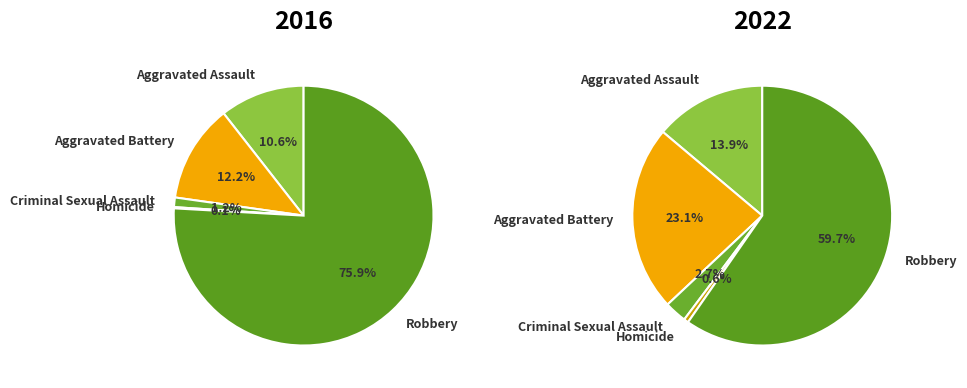

To the nearest percent, what is the difference between the largest and smallest slice percentages?

59%